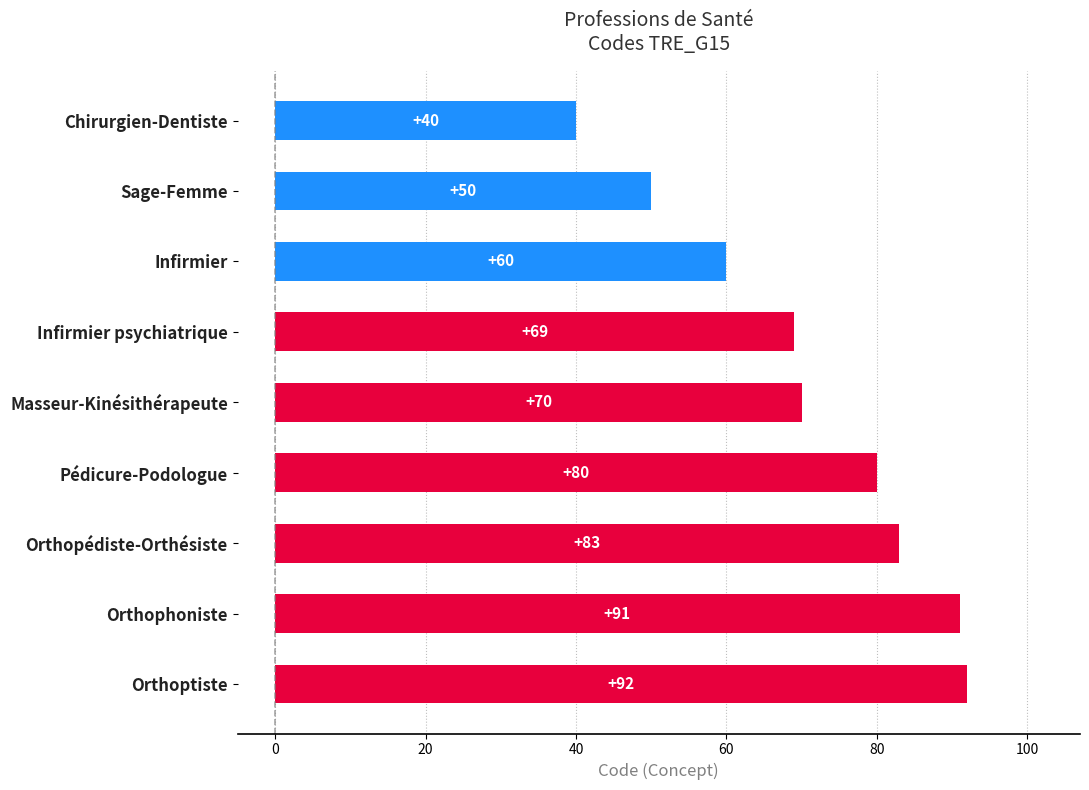

How many categories are shown in the chart?

9